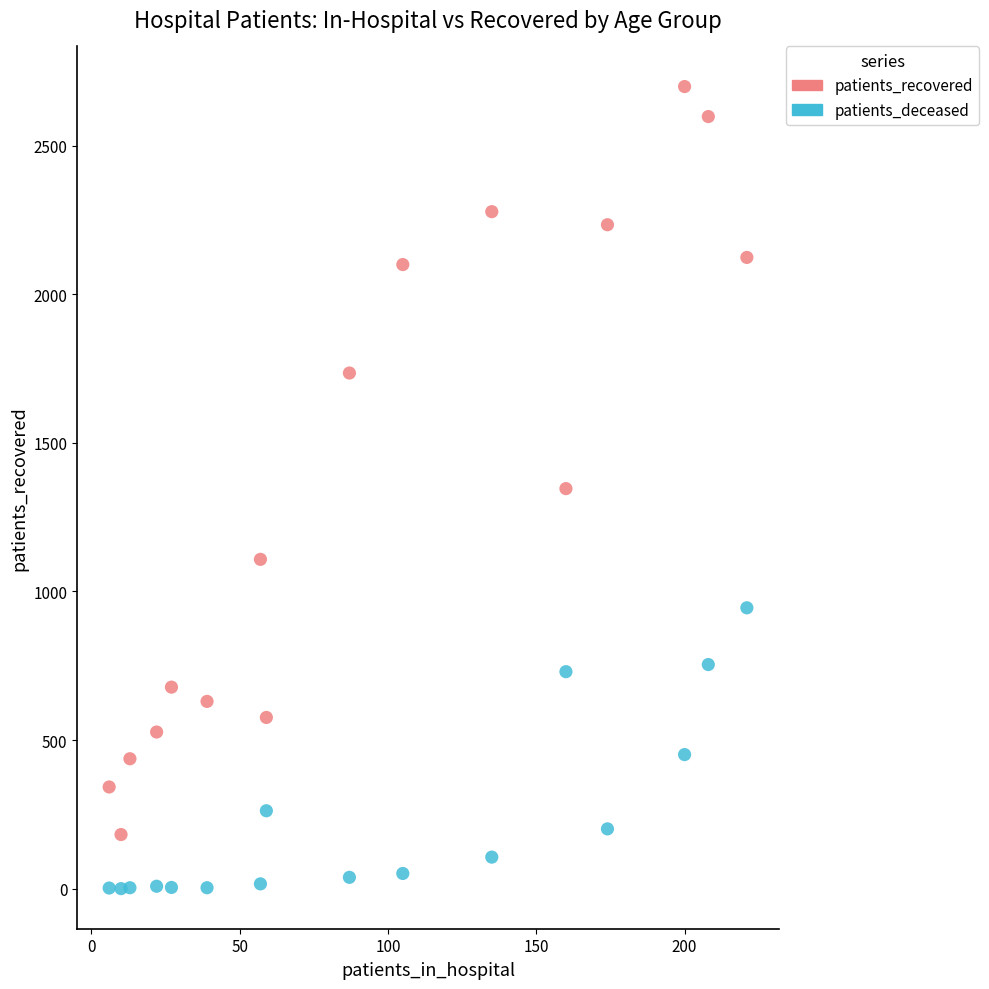

Which series reaches the maximum Y coordinate?

patients_recovered